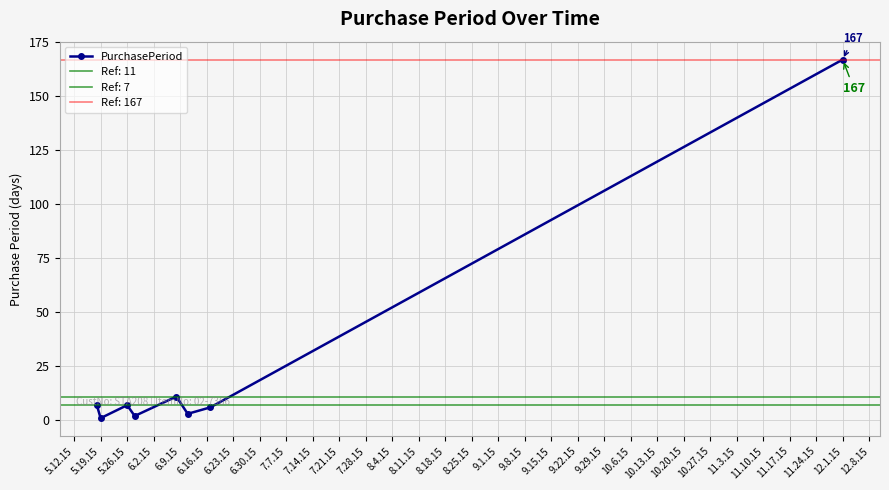

Where is the first local minimum?

5.19.15